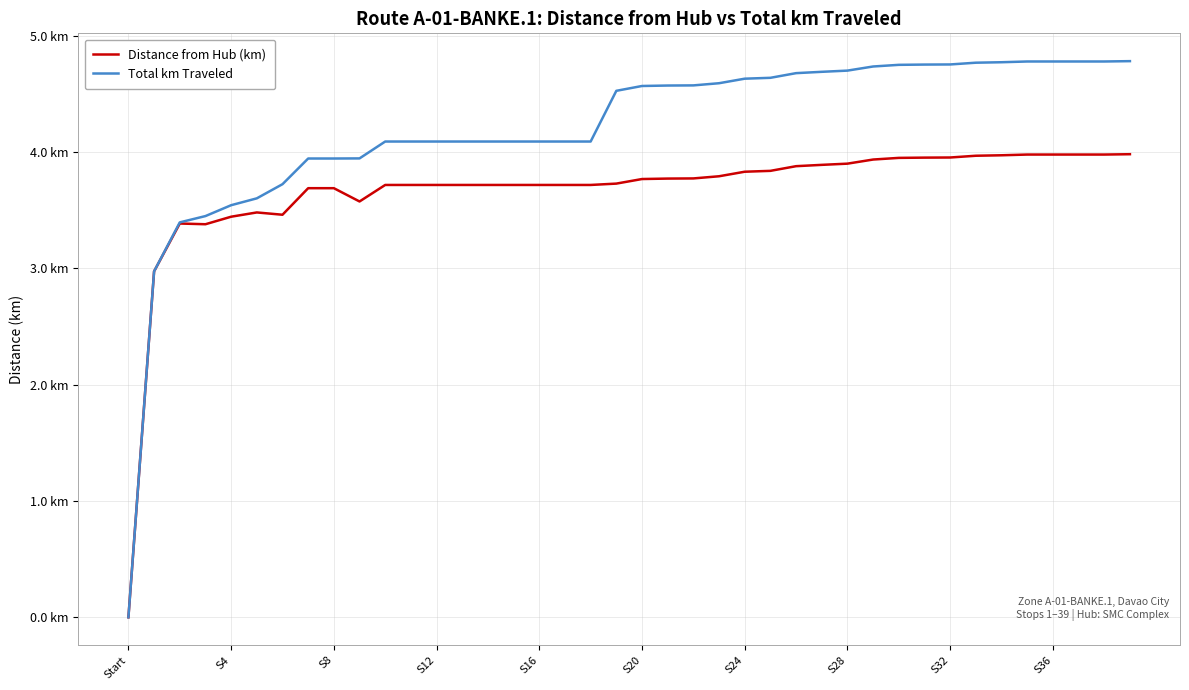

Does the chart have visible grid lines?

Yes